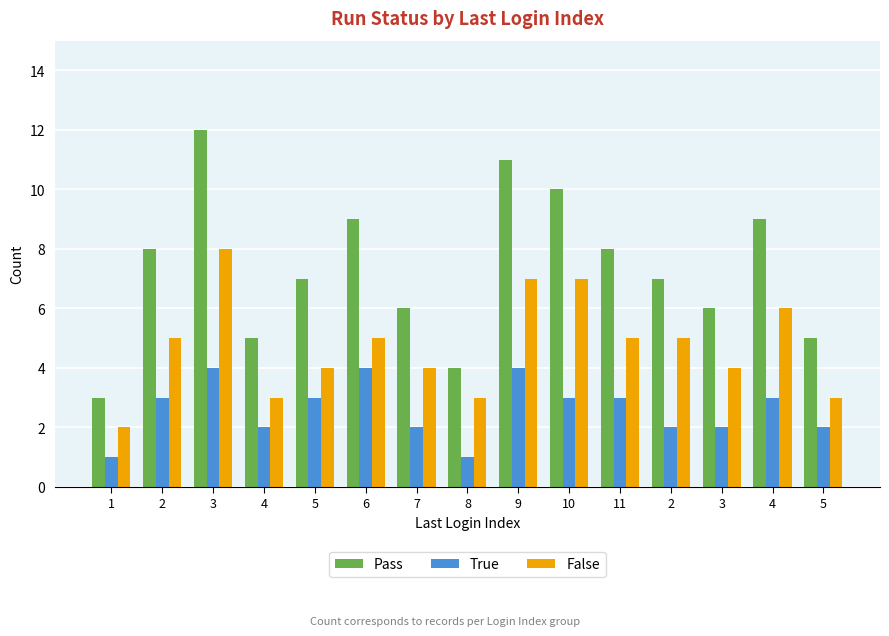

What are all the series names shown in the legend?

Pass, True, False